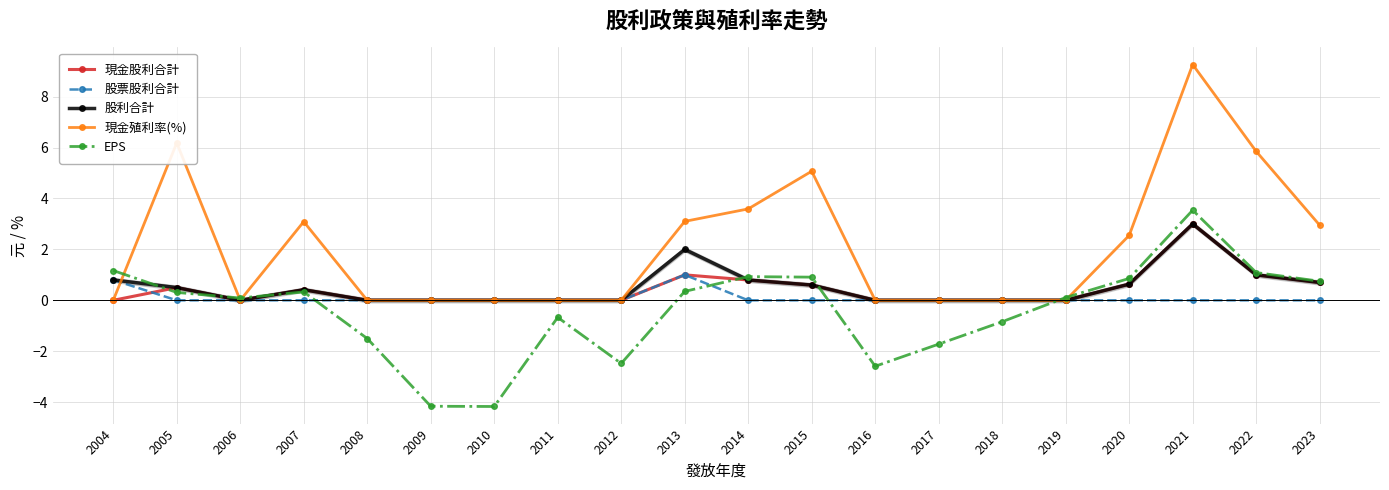

Which series changed the most between 2017 and 2022?

現金殖利率(%)